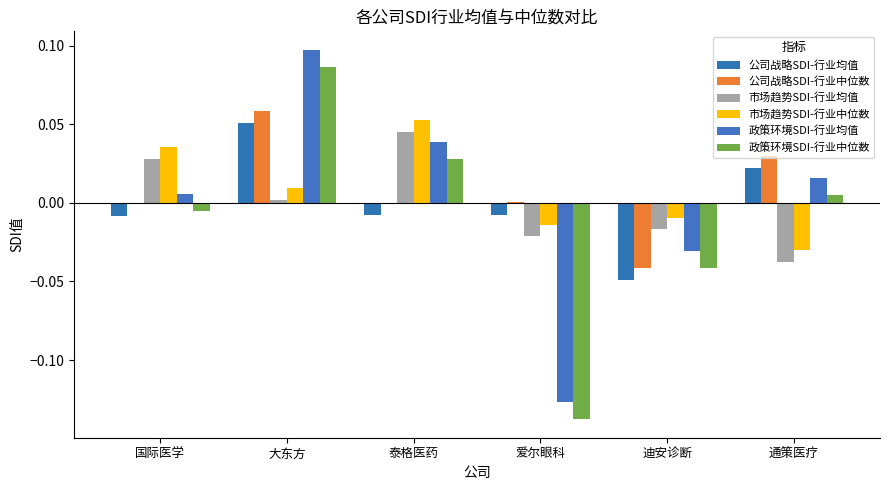

Reading left to right, extract all data points from this chart.

公司战略SDI-行业均值: 国际医学=-0.0	大东方=0.1	泰格医药=-0.0	爱尔眼科=-0.0	迪安诊断=-0.0	通策医疗=0.0
公司战略SDI-行业中位数: 国际医学=-0.0	大东方=0.1	泰格医药=-0.0	爱尔眼科=0.0	迪安诊断=-0.0	通策医疗=0.0
市场趋势SDI-行业均值: 国际医学=0.0	大东方=0.0	泰格医药=0.0	爱尔眼科=-0.0	迪安诊断=-0.0	通策医疗=-0.0
市场趋势SDI-行业中位数: 国际医学=0.0	大东方=0.0	泰格医药=0.1	爱尔眼科=-0.0	迪安诊断=-0.0	通策医疗=-0.0
政策环境SDI-行业均值: 国际医学=0.0	大东方=0.1	泰格医药=0.0	爱尔眼科=-0.1	迪安诊断=-0.0	通策医疗=0.0
政策环境SDI-行业中位数: 国际医学=-0.0	大东方=0.1	泰格医药=0.0	爱尔眼科=-0.1	迪安诊断=-0.0	通策医疗=0.0